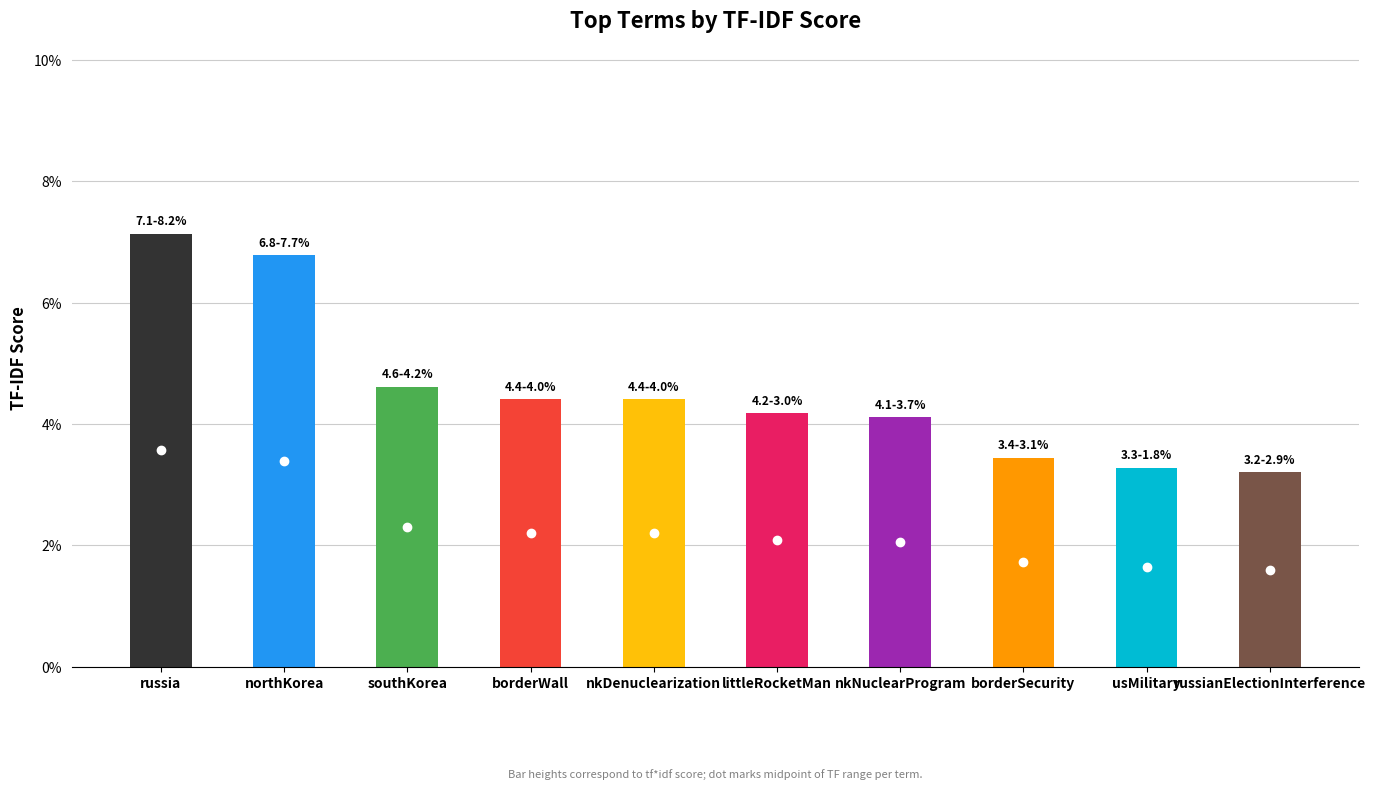

Are the bars grouped side by side (vs. stacked)?

No